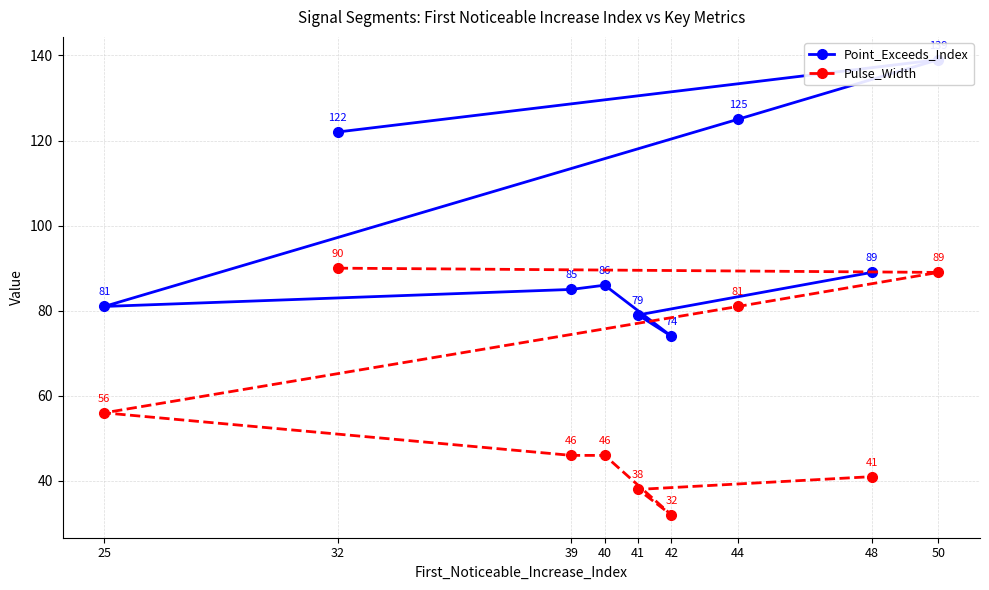

Reading left to right, extract all data points from this chart.

Point_Exceeds_Index: 32=122	50=139	44=125	25=81	39=85	40=86	42=74	41=79	48=89
Pulse_Width: 32=90	50=89	44=81	25=56	39=46	40=46	42=32	41=38	48=41